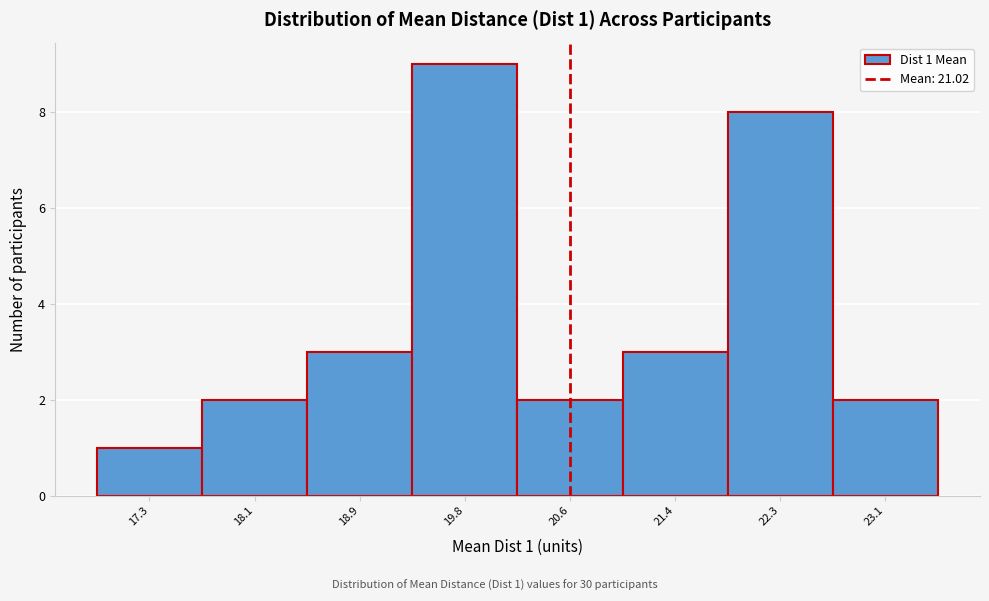

Reading right to left, what are all the values shown in this chart?

23.1=2	22.3=8	21.4=3	20.6=2	19.8=9	18.9=3	18.1=2	17.3=1